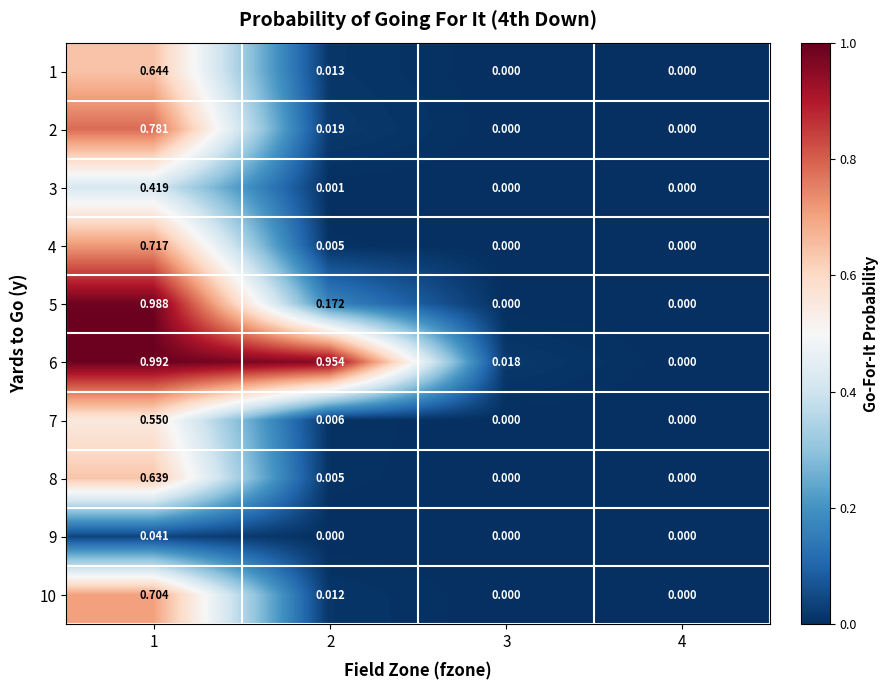

How many data points does each series have?

4